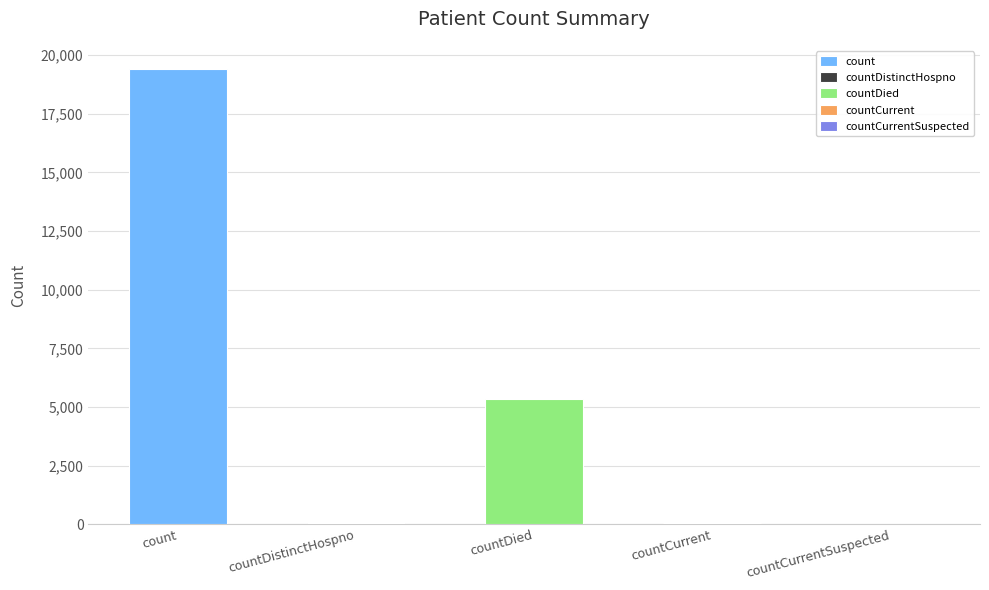

What is the sum of the values at countDied and countCurrent?

5417